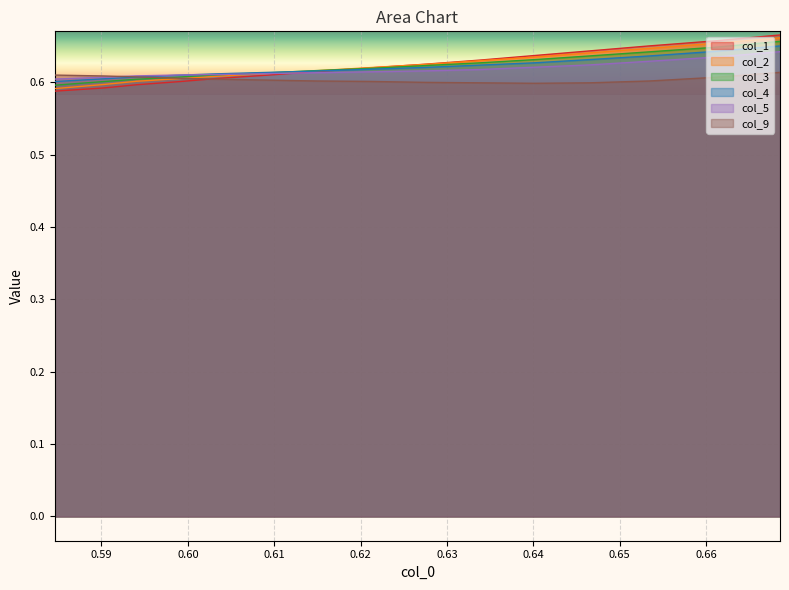

How many lines are shown in the chart?

6